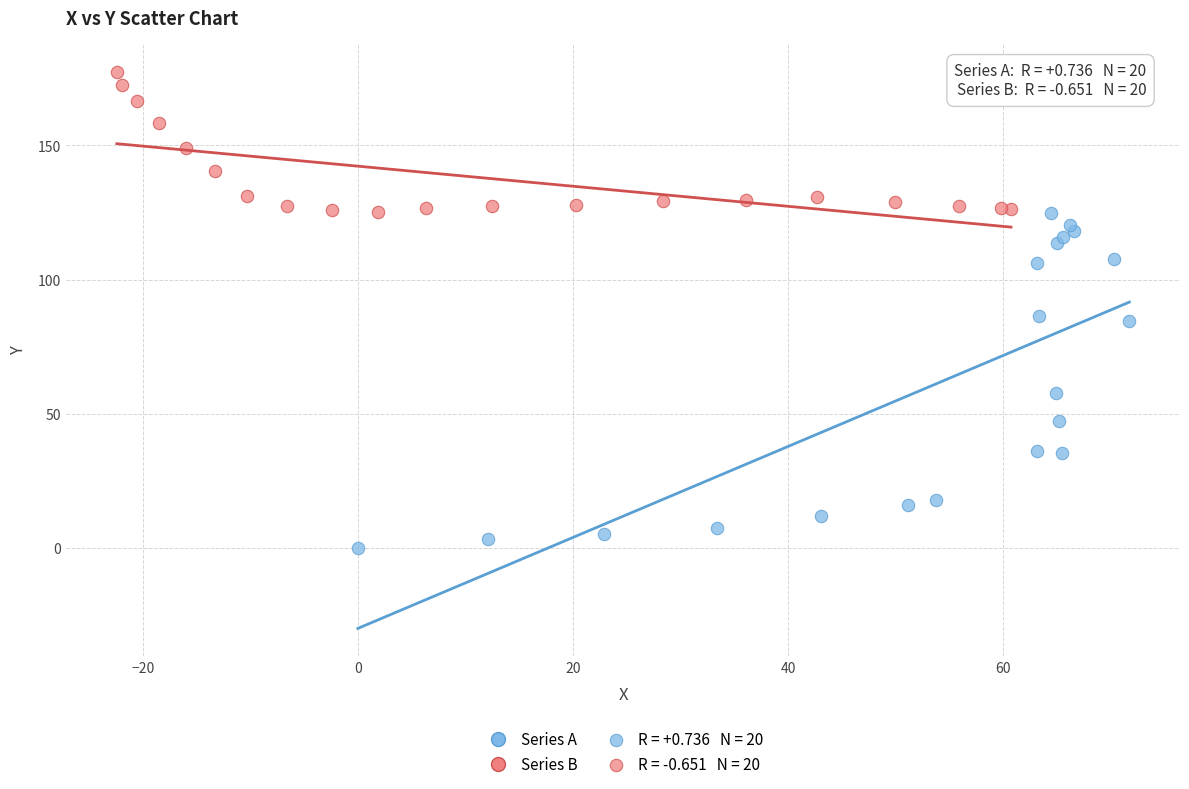

Which series reaches the minimum Y coordinate?

Series A